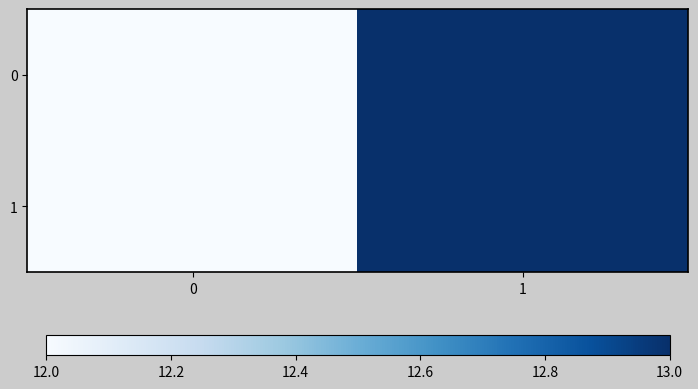

Reading left to right, transcribe all the data shown in this chart.

0: 0=12	1=13
1: 0=12	1=13